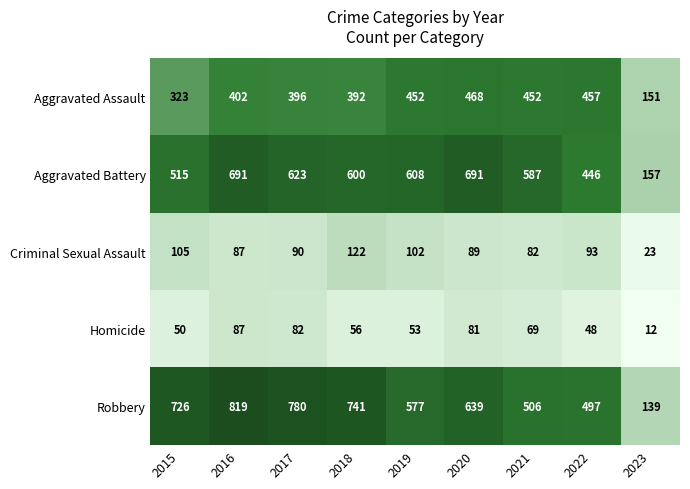

Is it true that Robbery equals 422 at 2018?

False